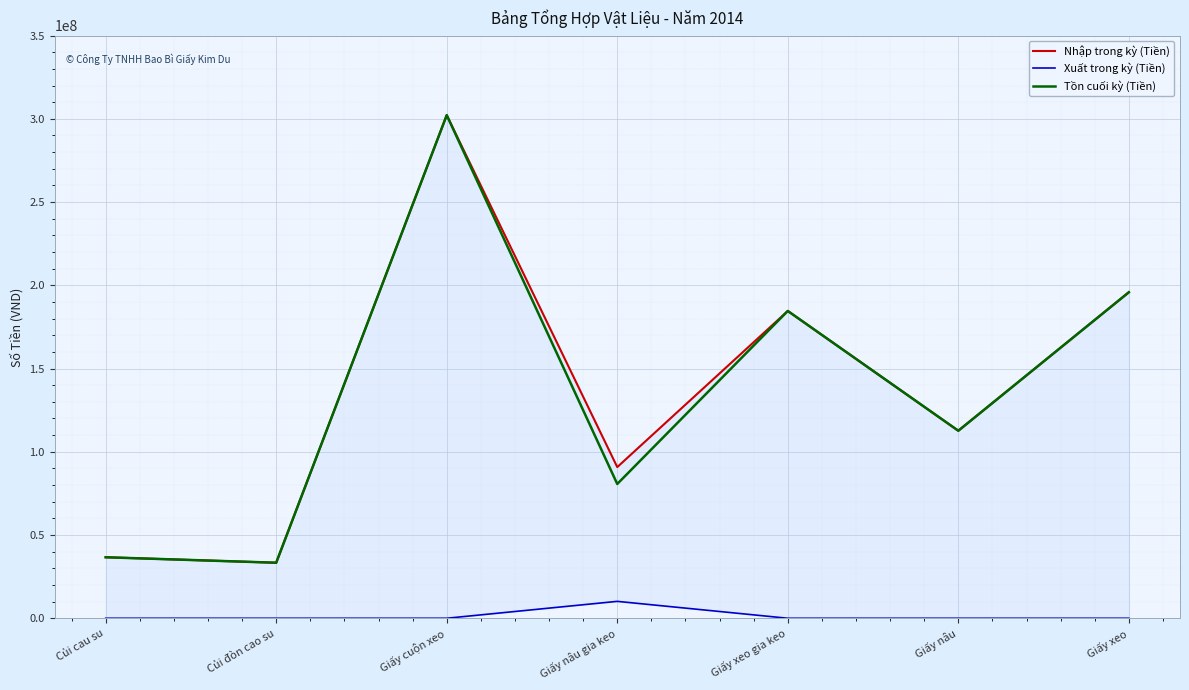

Reading right to left, extract all data points from this chart.

Nhập trong kỳ (Tiền): 195825800	112642000	184586000	90797800	302211200	33349500	36636600
Xuất trong kỳ (Tiền): 0	0	0	10146000	0	0	0
Tồn cuối kỳ (Tiền): 195825800	112642000	184586000	80651800	302211200	33349500	36636600